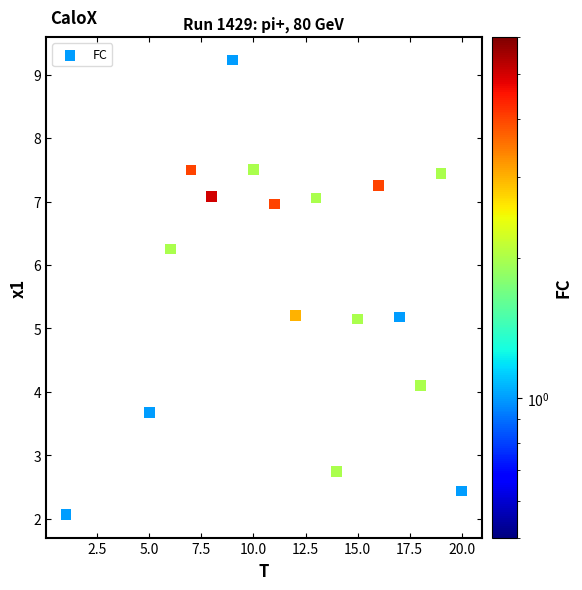

What is the range of X values (max minus min)?

19.0